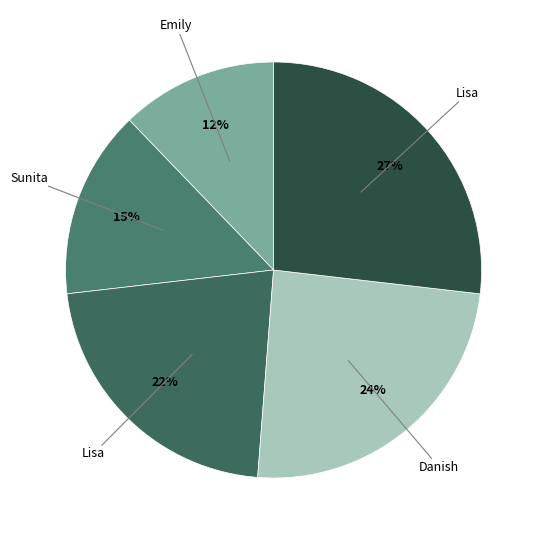

Does any single category account for the majority?

No